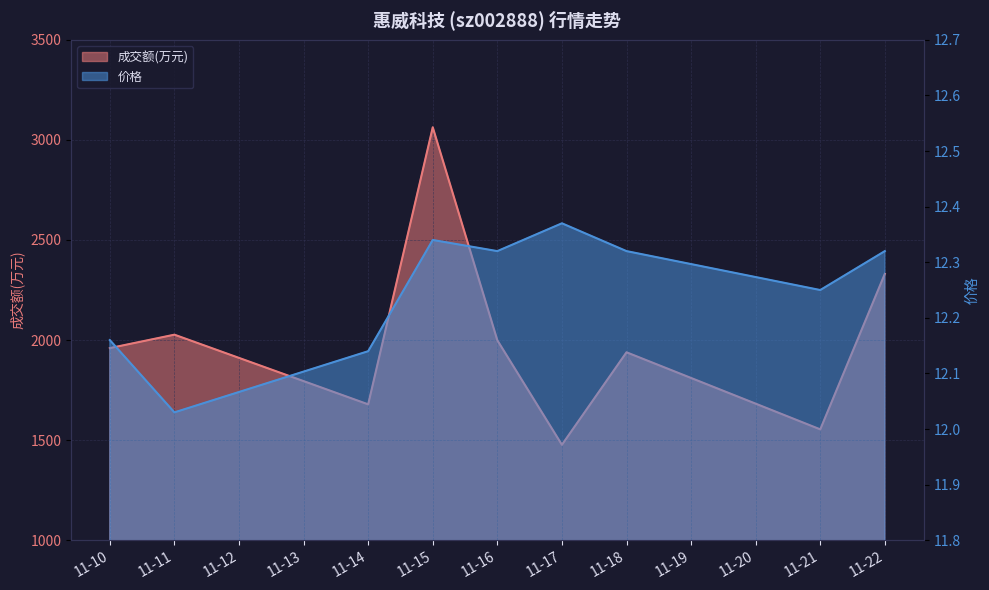

How many interior local valleys does the 成交额(万元) series have?

3